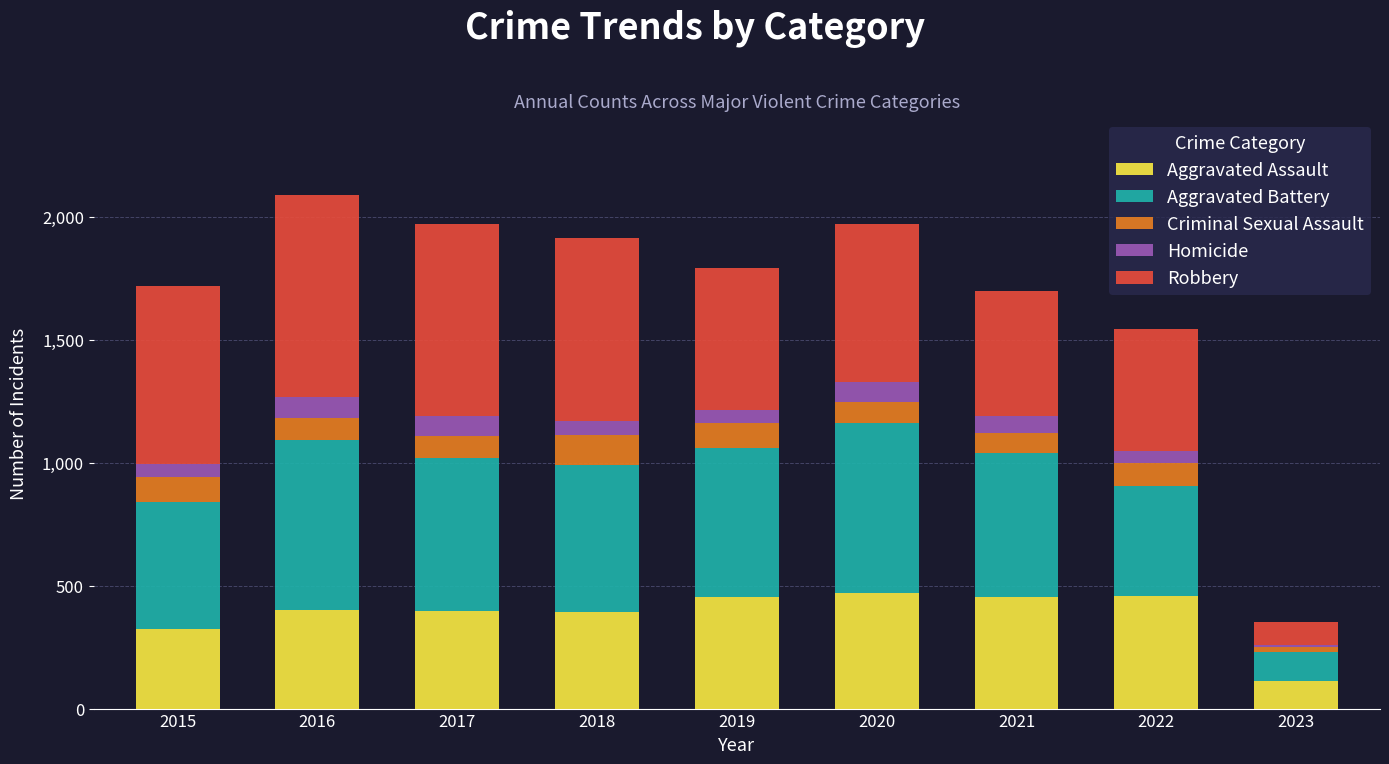

Which category has the lowest value in the Aggravated Assault series?

2023